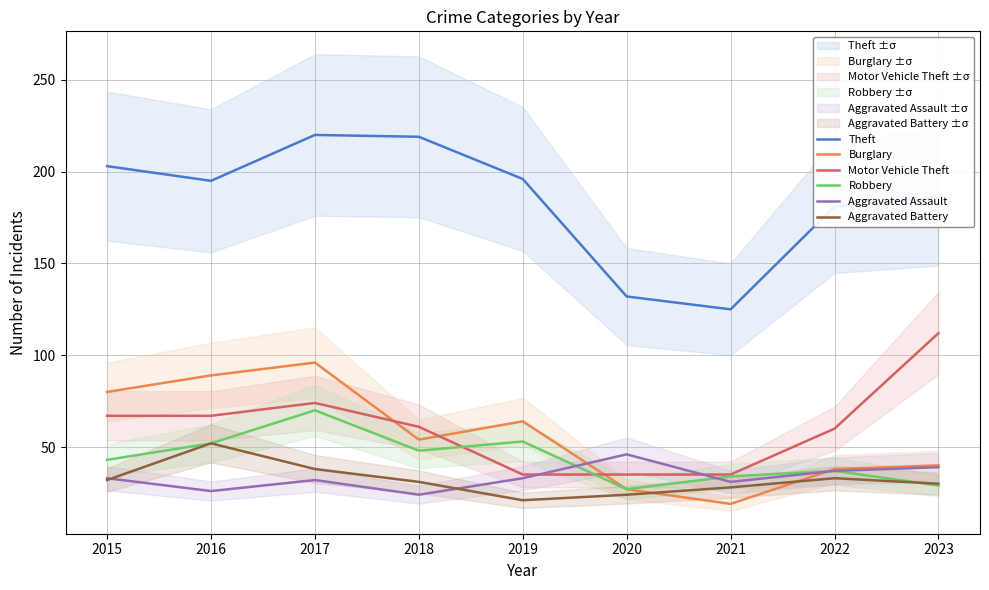

How many data points in Aggravated Battery are less than 31?

4